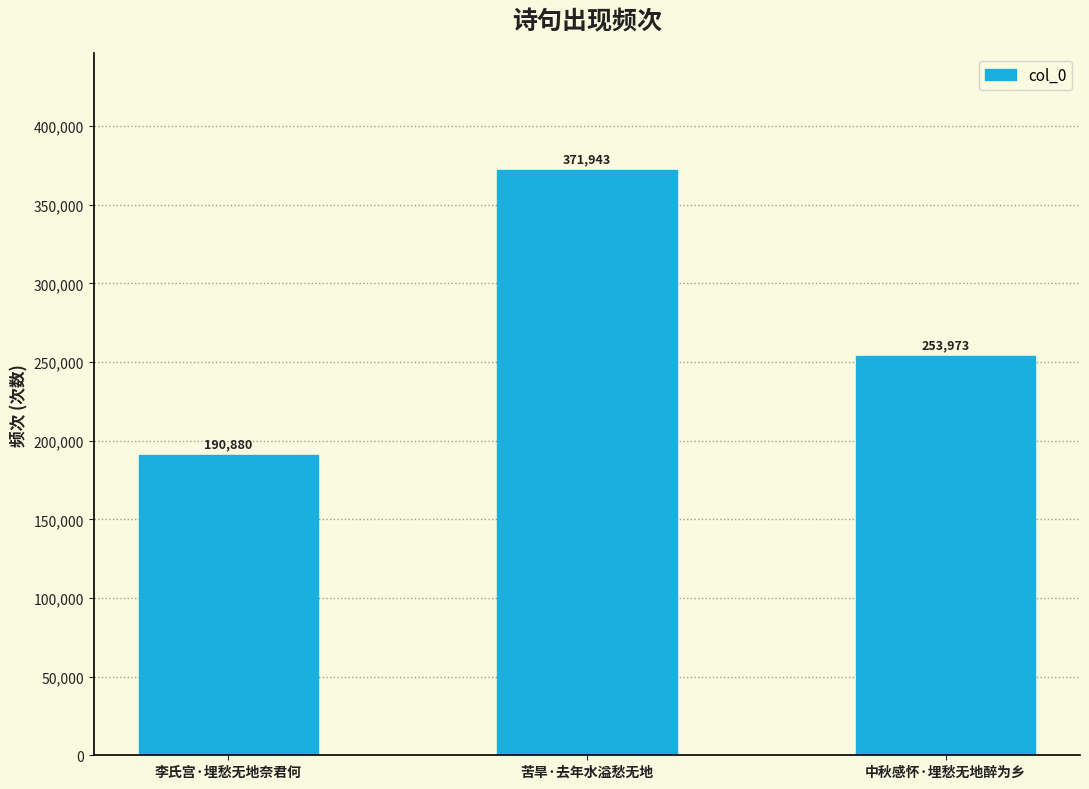

Which has a higher value, 苦旱·去年水溢愁无地 or 中秋感怀·埋愁无地醉为乡?

苦旱·去年水溢愁无地